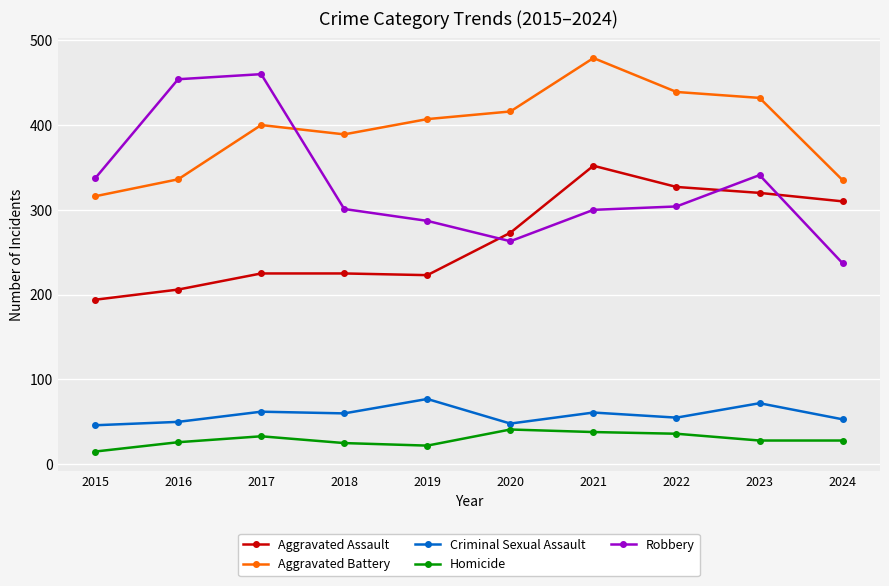

True or false: Aggravated Battery has more than 0 interior local peaks.

True